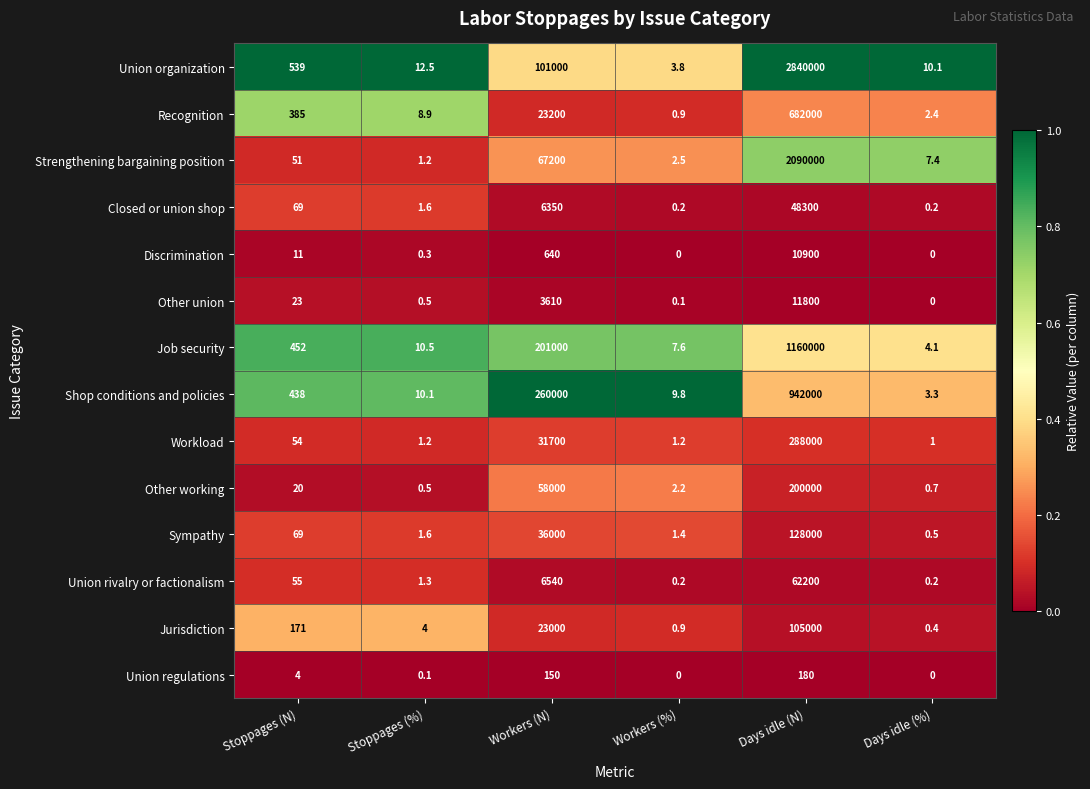

Which label corresponds to the largest value in the chart?

Days idle (N)